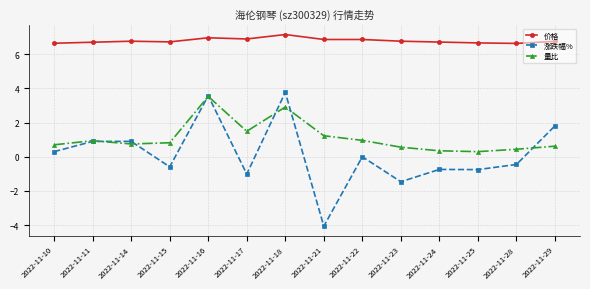

Rank the series by their maximum value, from highest to lowest.

价格, 涨跌幅%, 量比